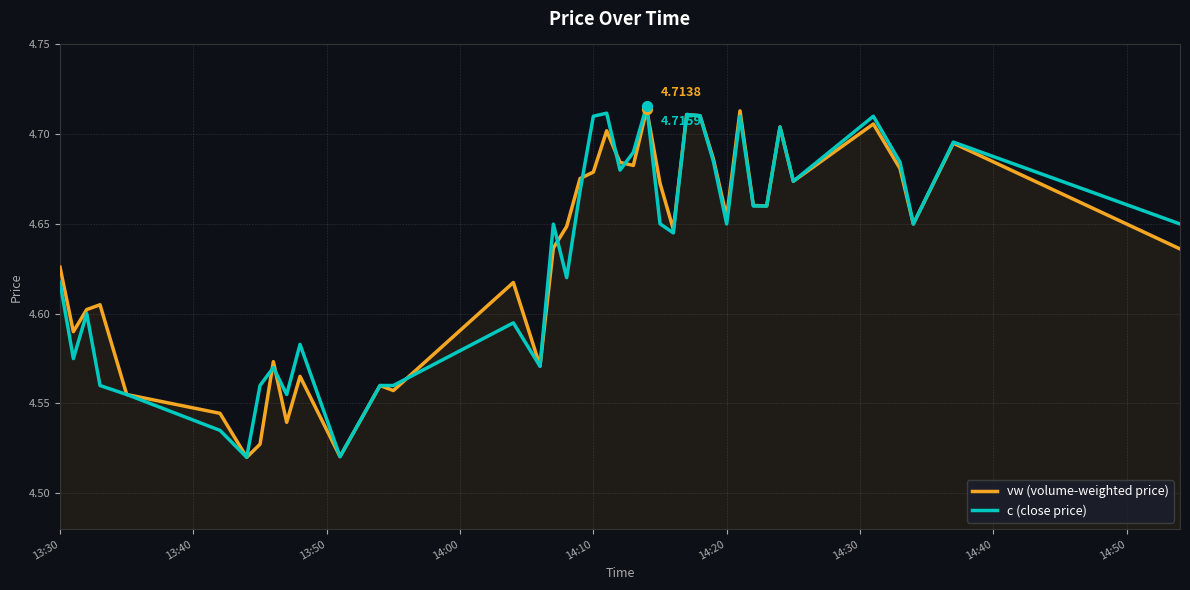

What are all the series names shown in the legend?

vw (volume-weighted price), c (close price)